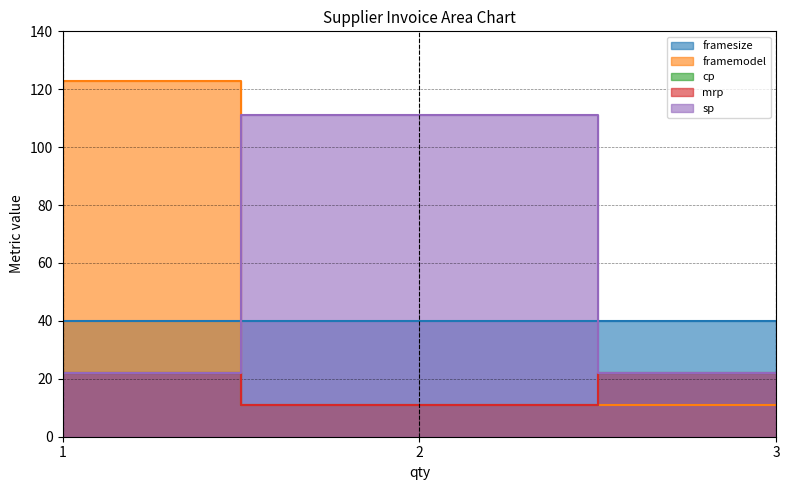

What is the total value across all series at 3?

77